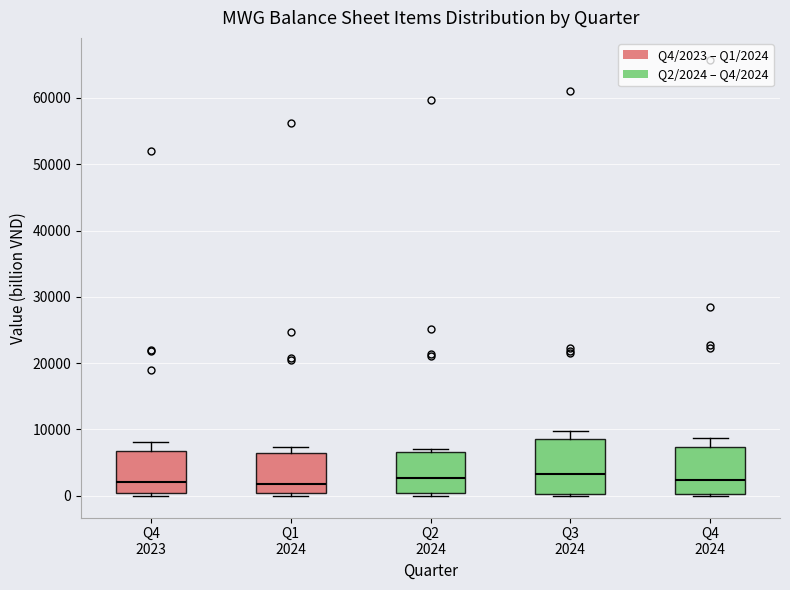

Reading left to right, transcribe this box plot: for each box, give where its median line is, the range the box spans, and where its two whiskers end, as read against the y-axis. The values are not printed on the chart, so give them approximately, as read against the axis.

Q4 2023: median 2000, box 0 to 7000, whiskers 0 (just below the box's lower edge) to 8000
Q1 2024: median 2000, box 0 to 6000, whiskers 0 (just below the box's lower edge) to 7000
Q2 2024: median 3000, box 0 to 7000, whiskers 0 (just below the box's lower edge) to 7000 (just above the box's upper edge)
Q3 2024: median 3000, box 0 to 9000, whiskers 0 (just below the box's lower edge) to 10000
Q4 2024: median 2000, box 0 to 7000, whiskers 0 (just below the box's lower edge) to 9000